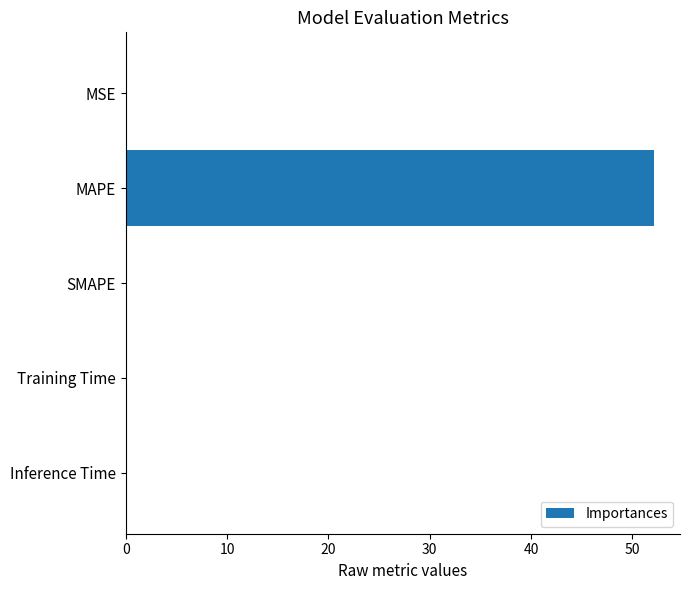

True or false: the data shows 0.0 at Training Time.

True